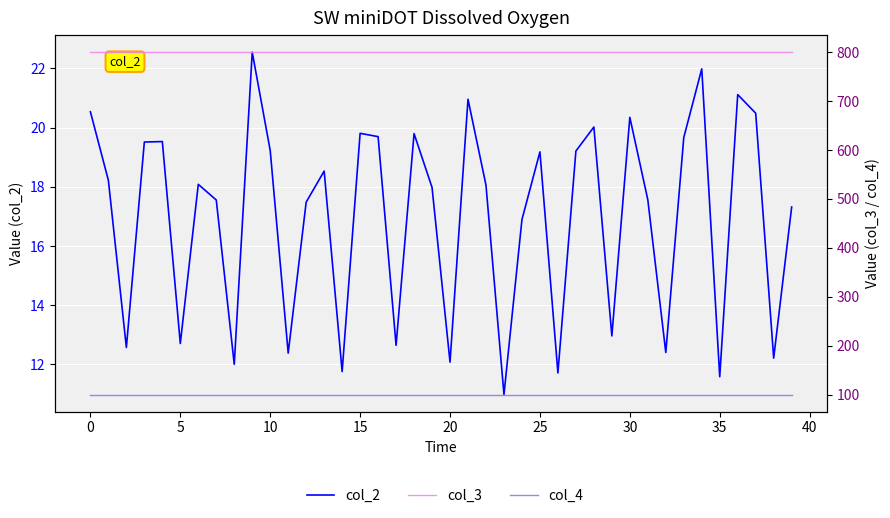

What is the sum of all col_4 values?

4000.0